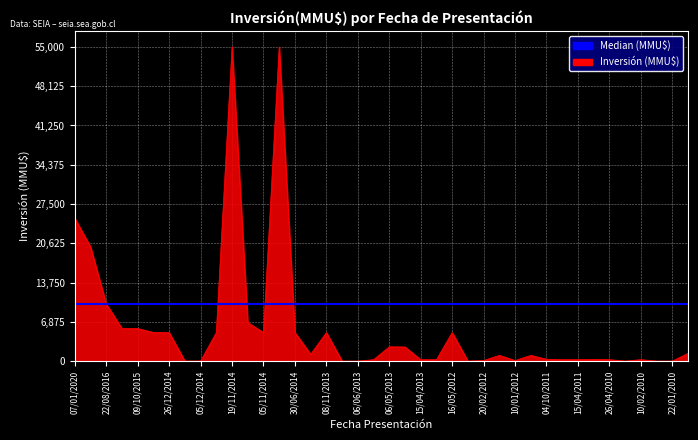

What is the maximum value shown in the chart?

55000